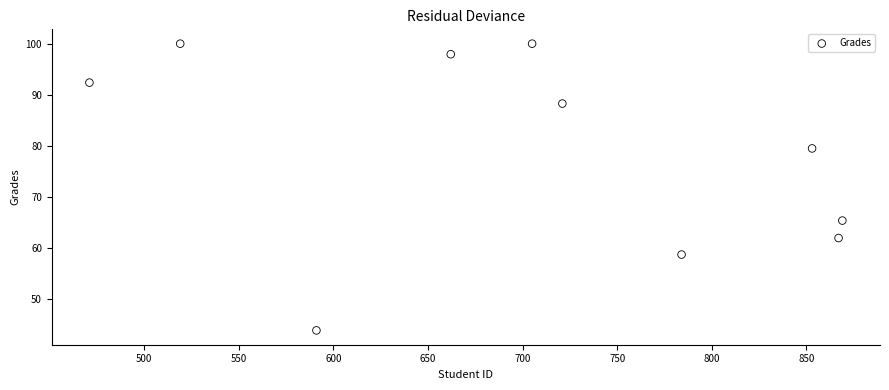

What is the average Y value?

78.8